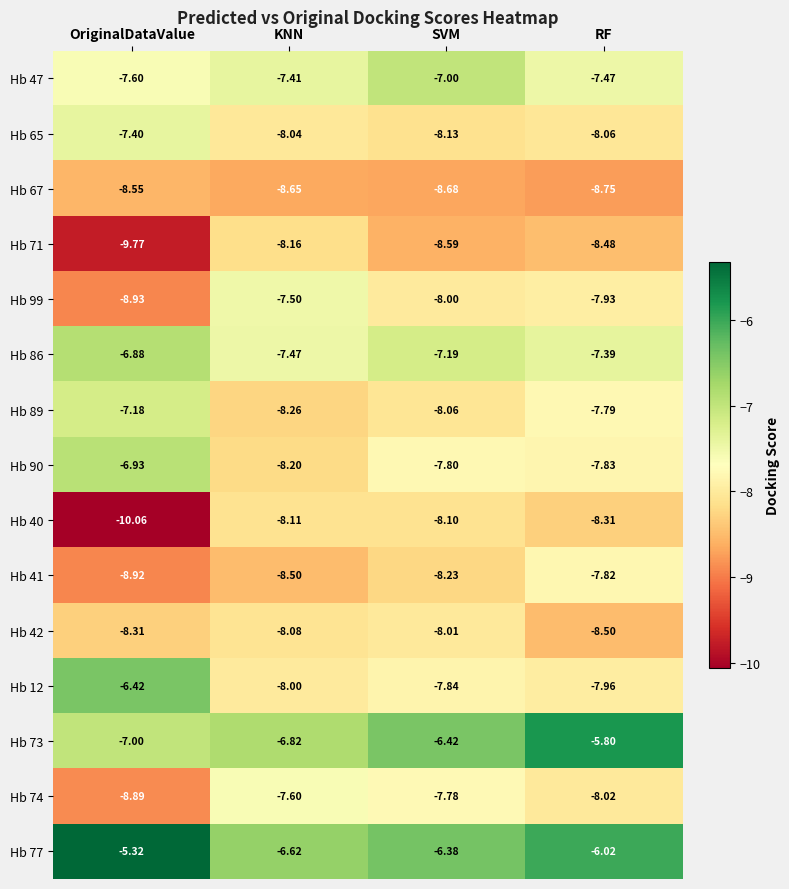

Where does the Hb 90 series first go above -7?

OriginalDataValue